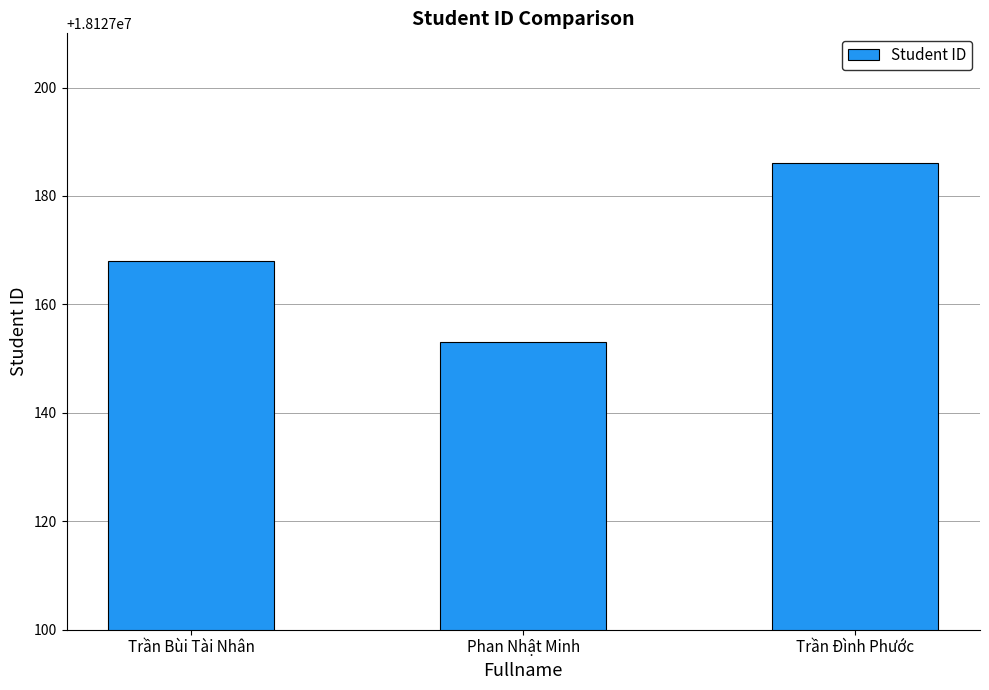

What is the value of the 1st bar from the left?

18127168